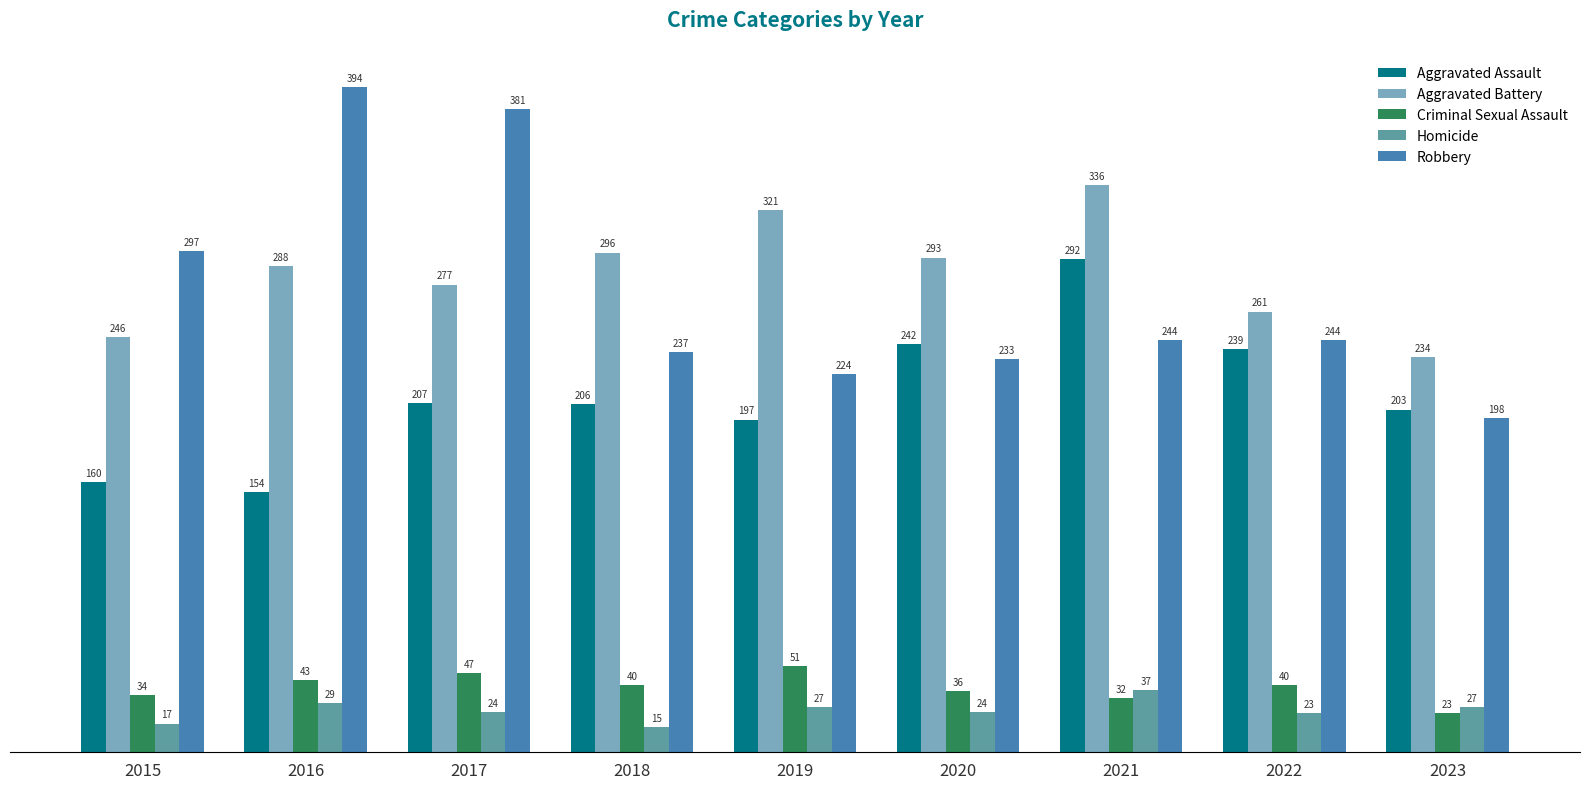

Between 2016 and 2018, which series saw the biggest shift?

Robbery